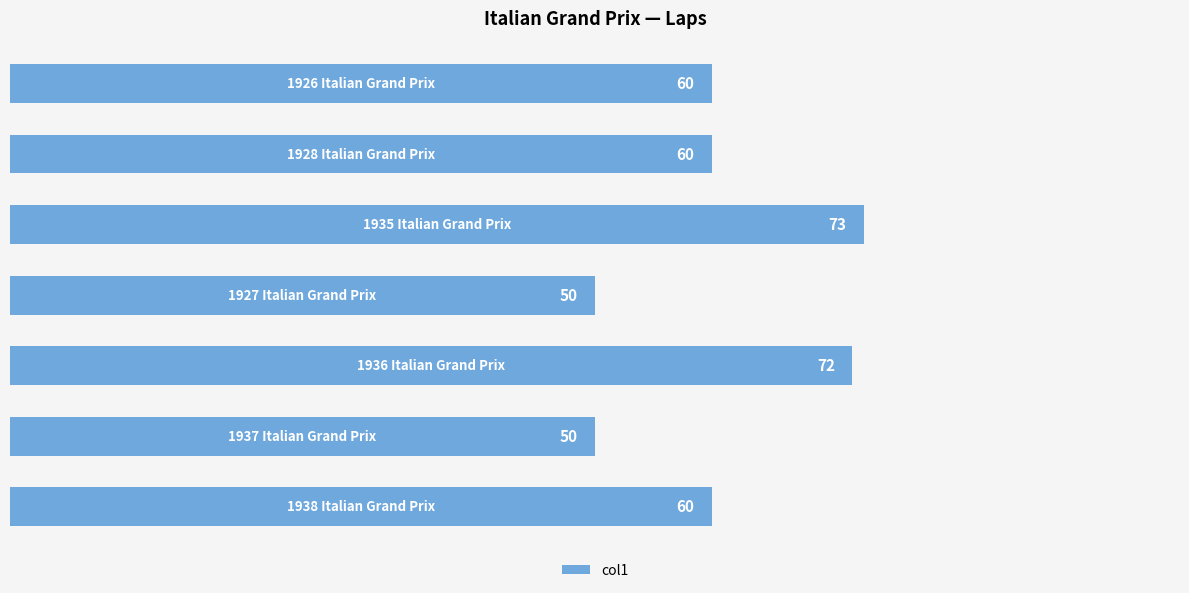

What is the smallest value displayed?

50